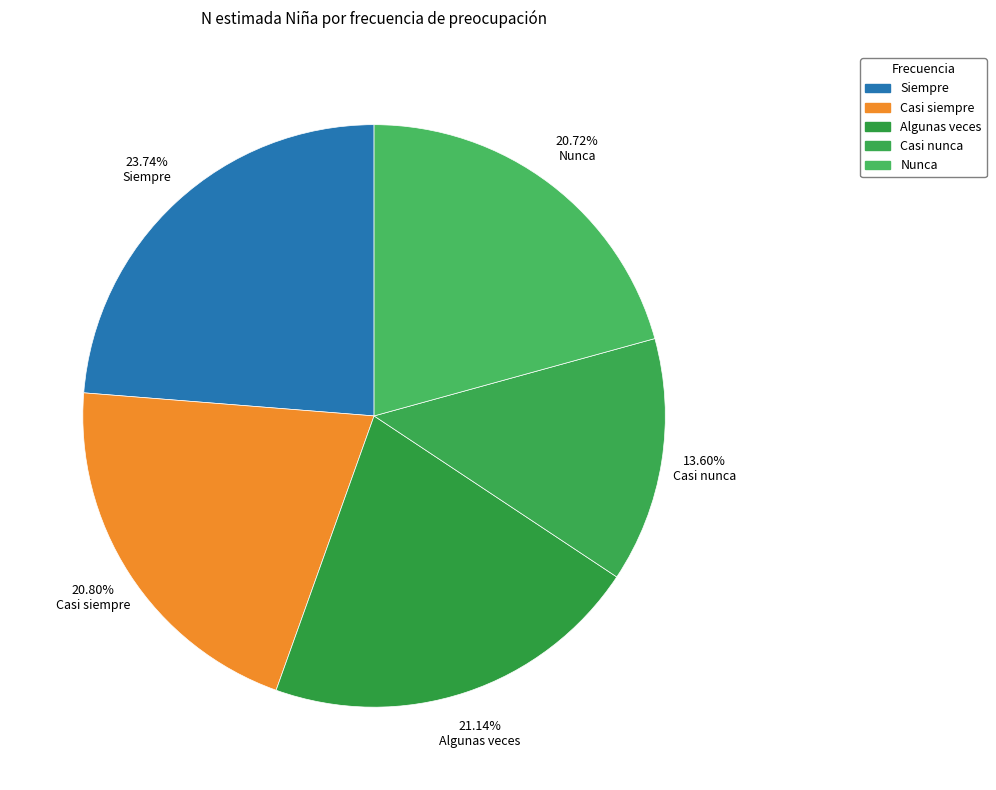

To the nearest percent, what is the average slice percentage?

20%